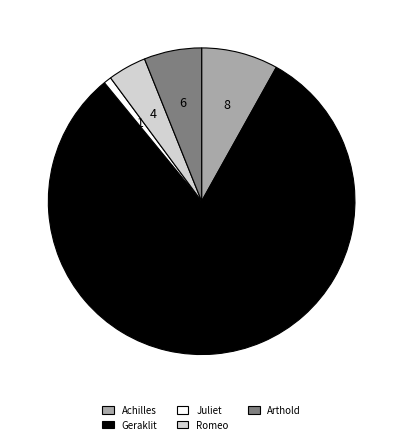

Which has a higher value, Arthold or Romeo?

Arthold